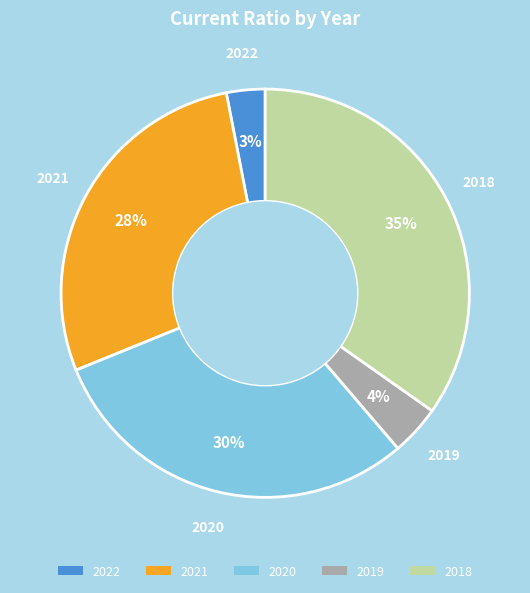

To the nearest percent, what percentage of the pie is 2020?

30%